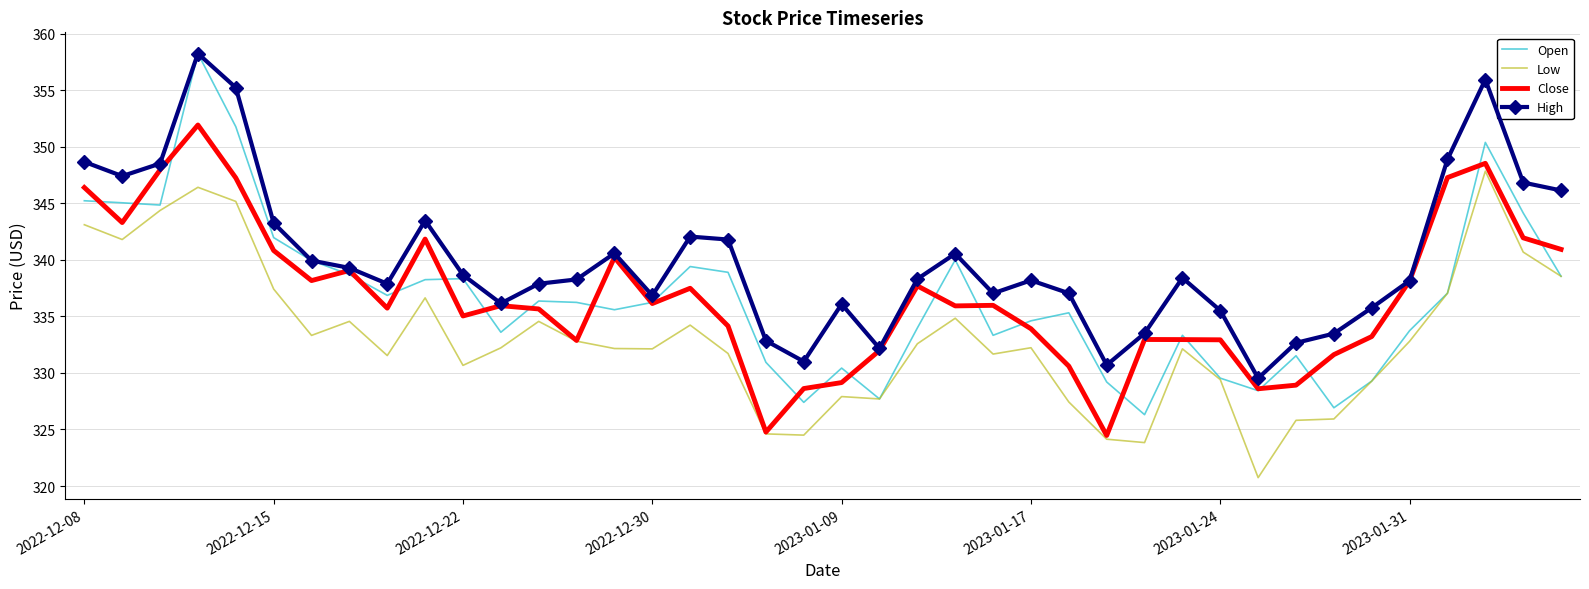

Which series has the widest spread of values?

Open